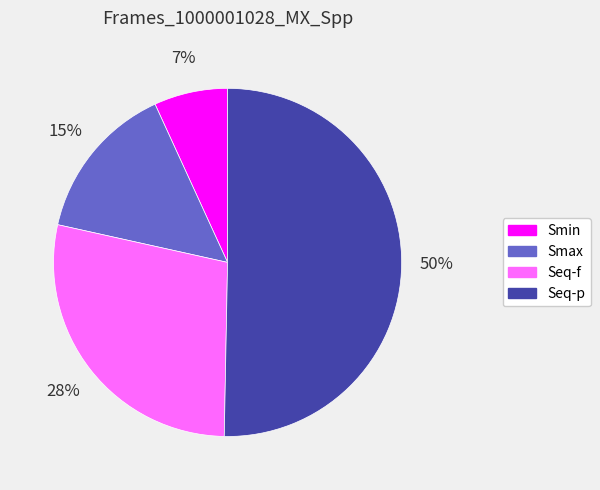

To the nearest percent, what is the average slice percentage?

25%